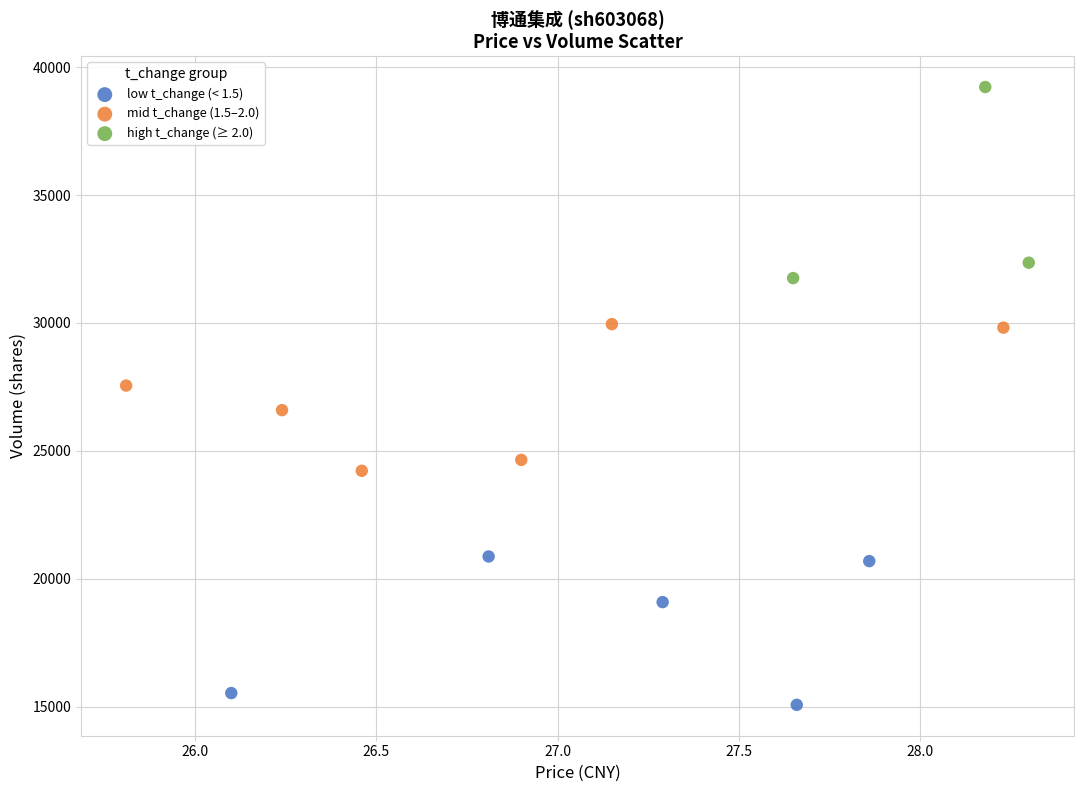

Which series reaches the maximum Y coordinate?

high t_change (≥ 2.0)